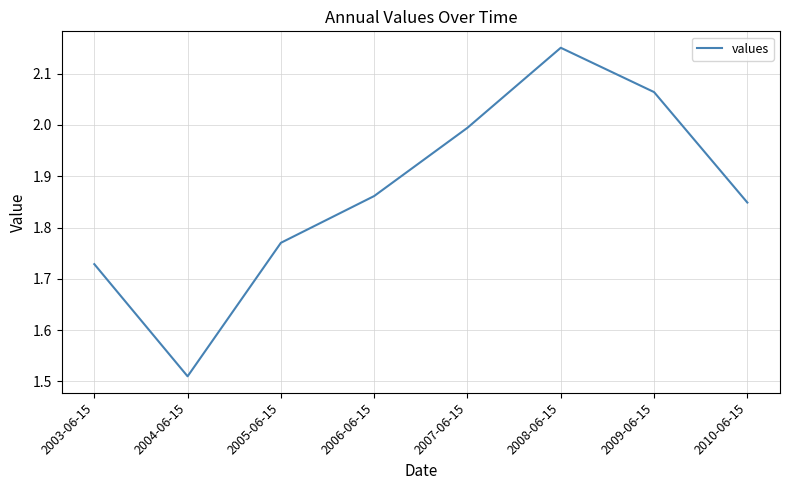

True or false: there are more than 2 points higher than both neighbors.

False